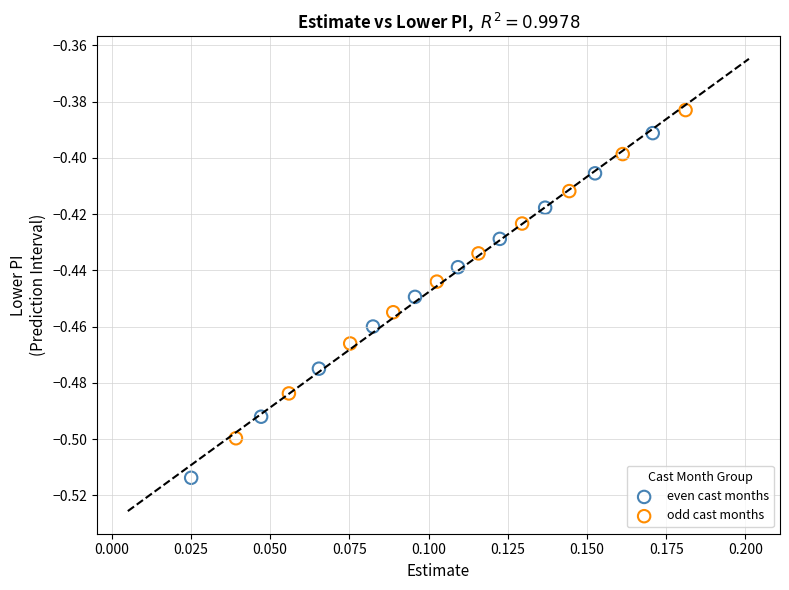

Which series contains the highest Y value?

odd cast months